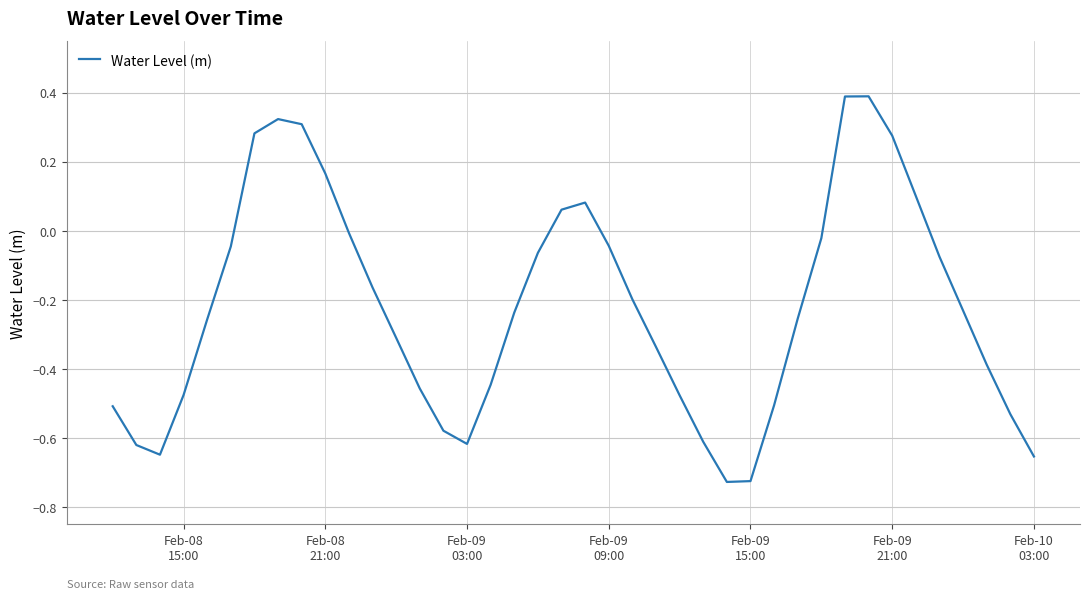

Does the chart display data point markers on the line(s)?

No